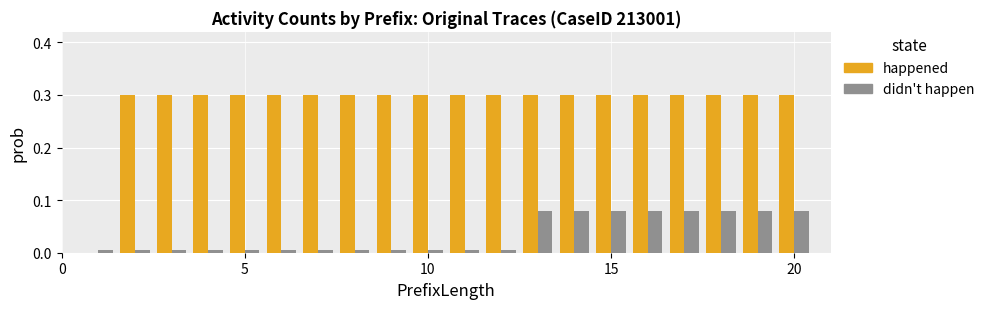

What are all the series names shown in the legend?

happened, didn't happen